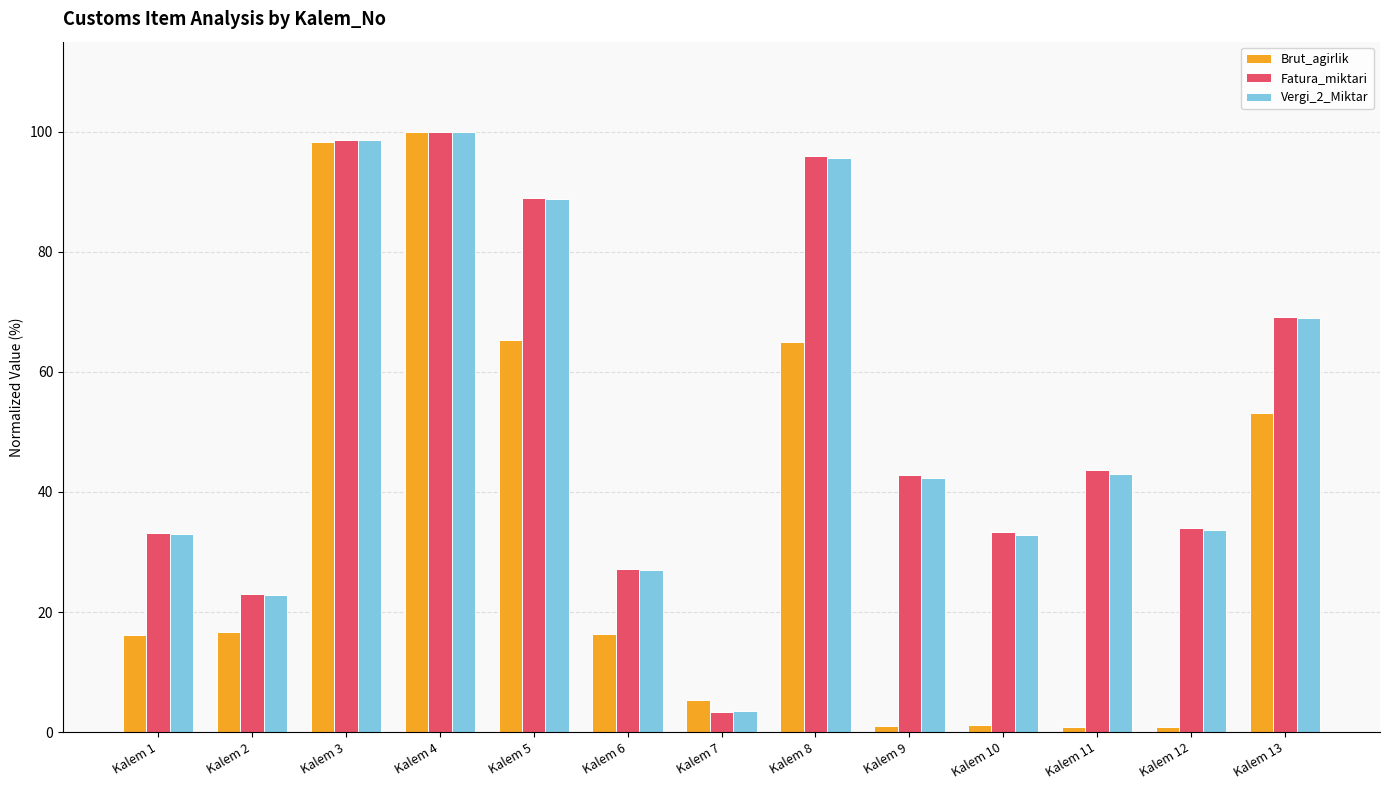

What is the lowest value of the Vergi_2_Miktar series?

3.5